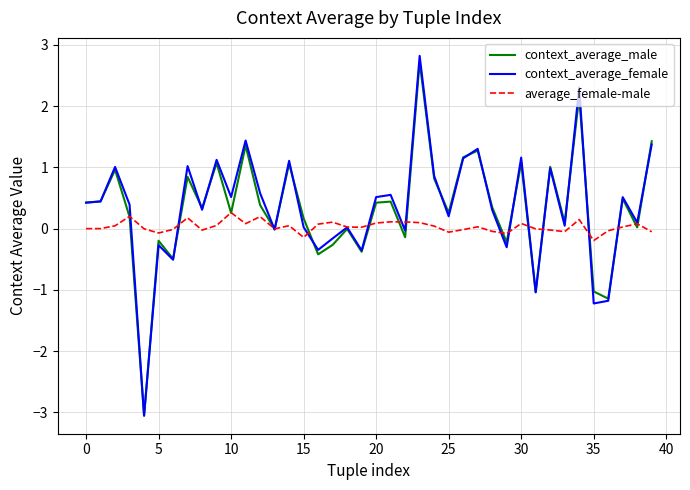

Is this an area chart (filled region under the line)?

No